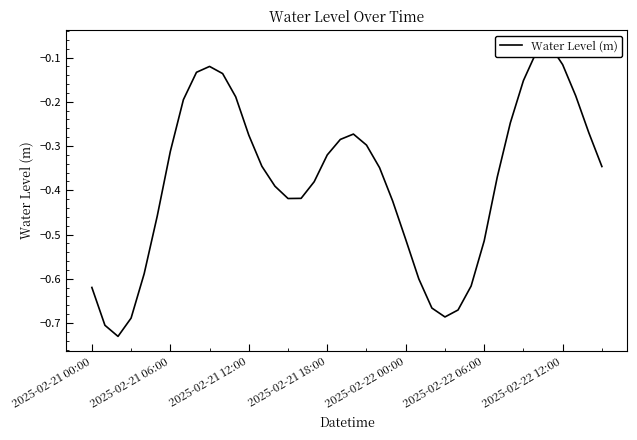

What is the sum of the values at 30 and 10?

-0.7